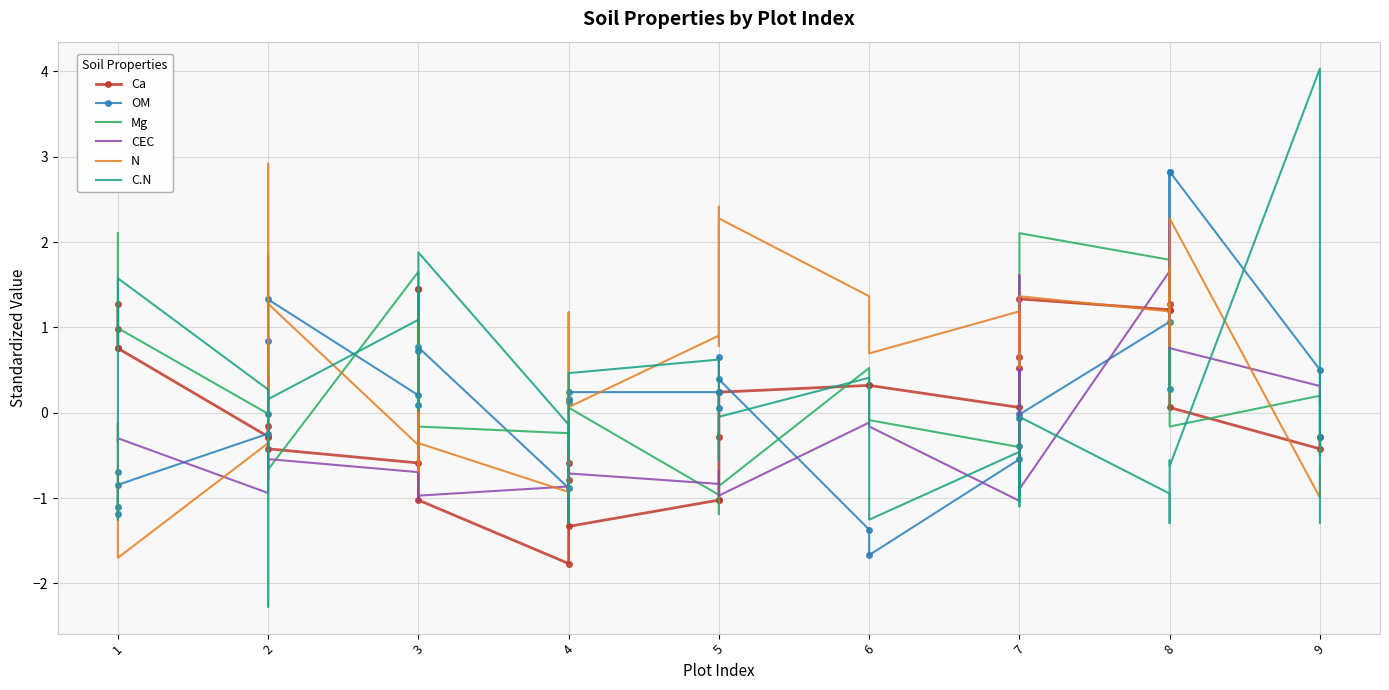

The value of Mg at 1 is 1.2. True or false?

True